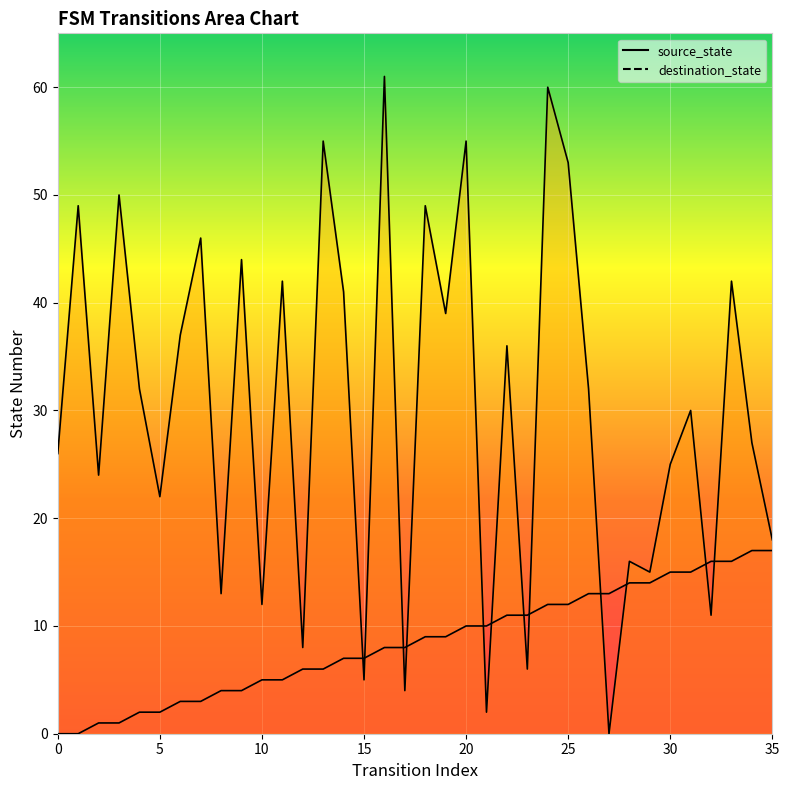

What are all the series names shown in the legend?

source_state, destination_state